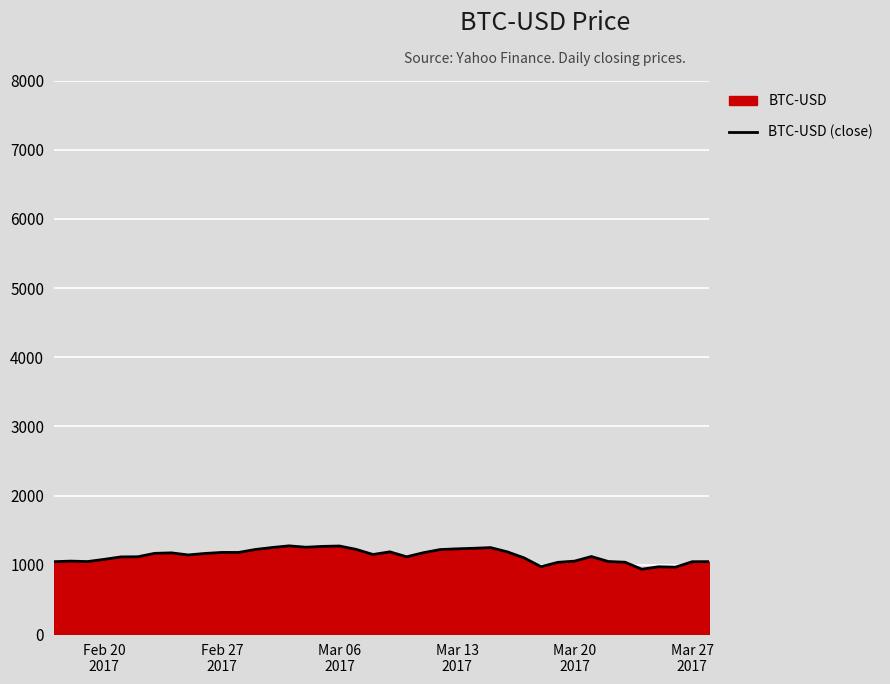

What is the smallest value displayed?

937.5